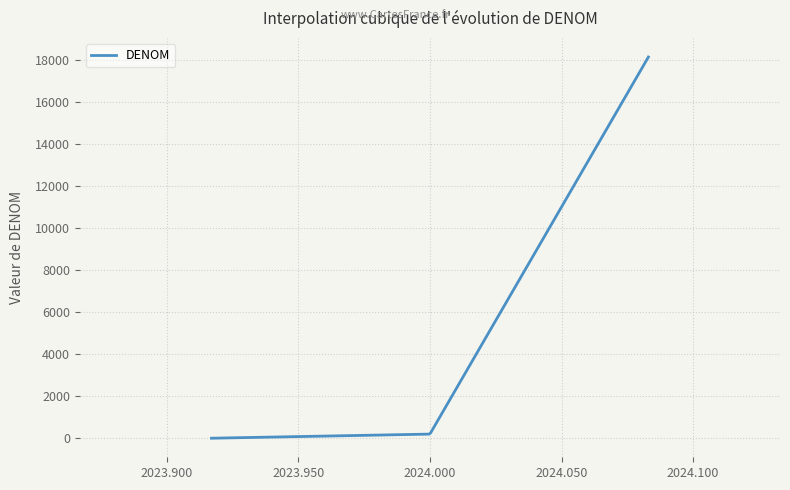

What is the difference between the maximum and minimum values?

18132.0